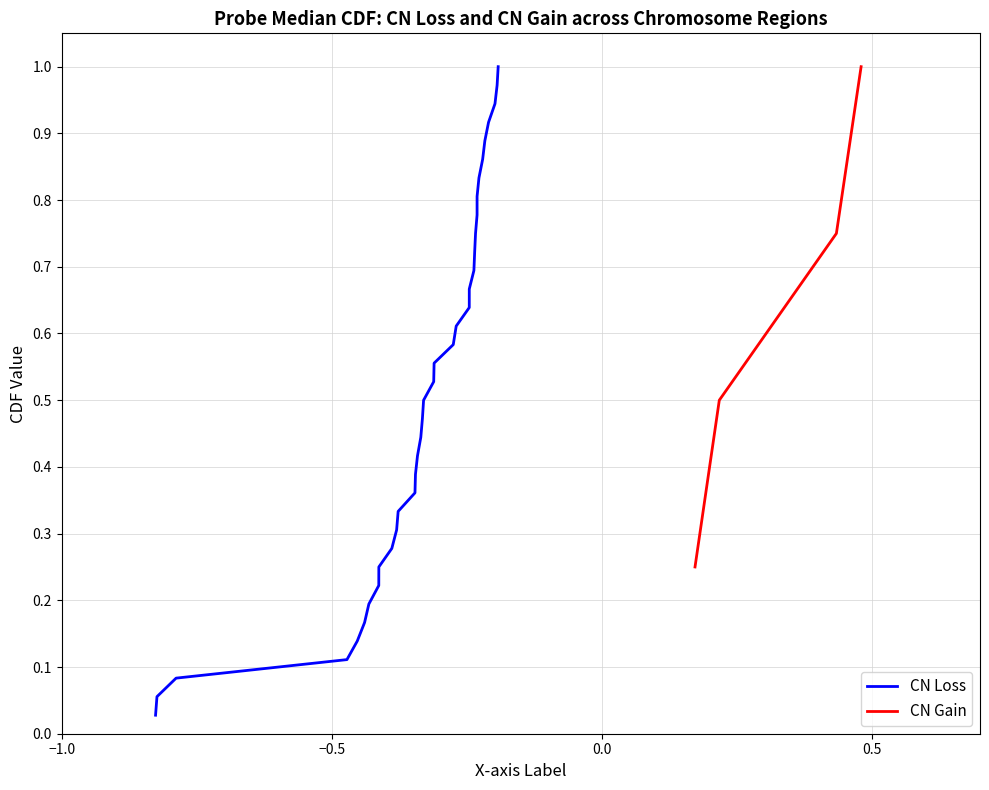

At which category is the sum across all series the highest?

2